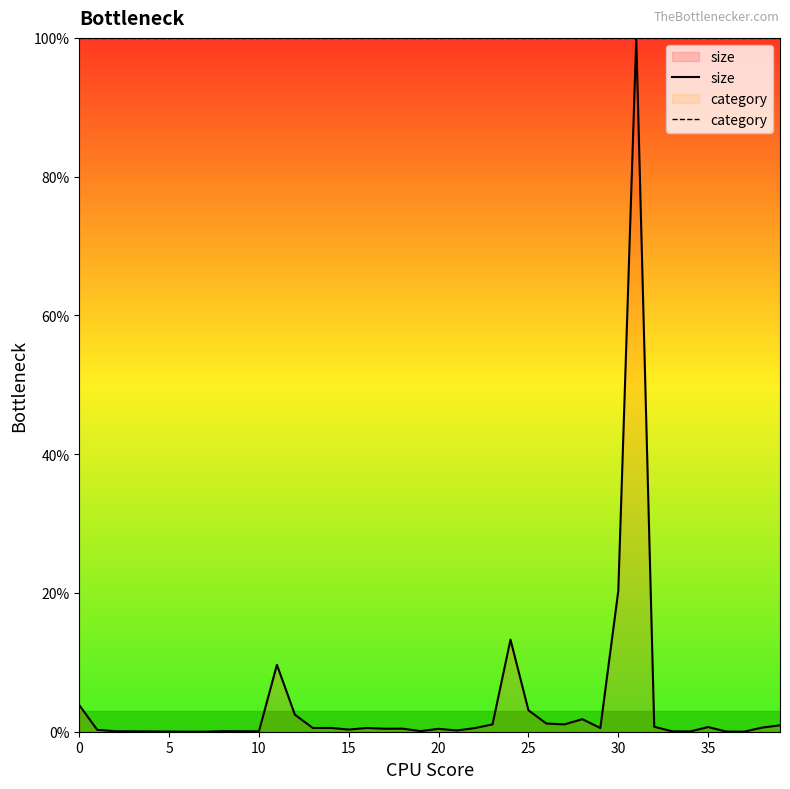

How many lines are shown in the chart?

2